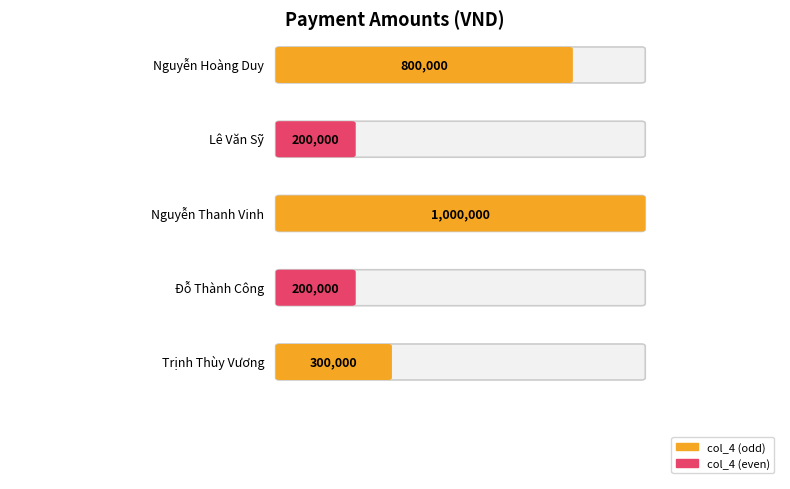

What is the change in value from Nguyễn Hoàng Duy to Đỗ Thành Công?

-600000